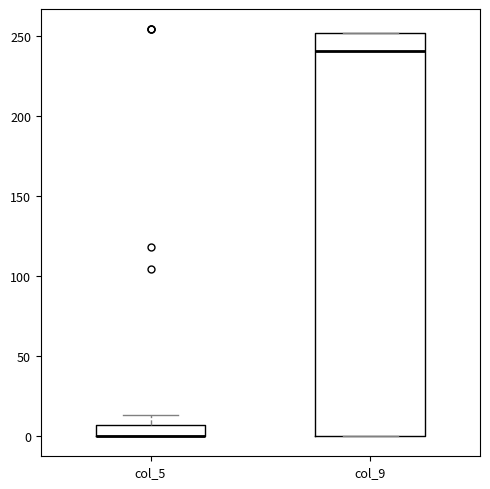

Comparing the boxes themselves (not the whiskers), which one is the tallest?

col_9